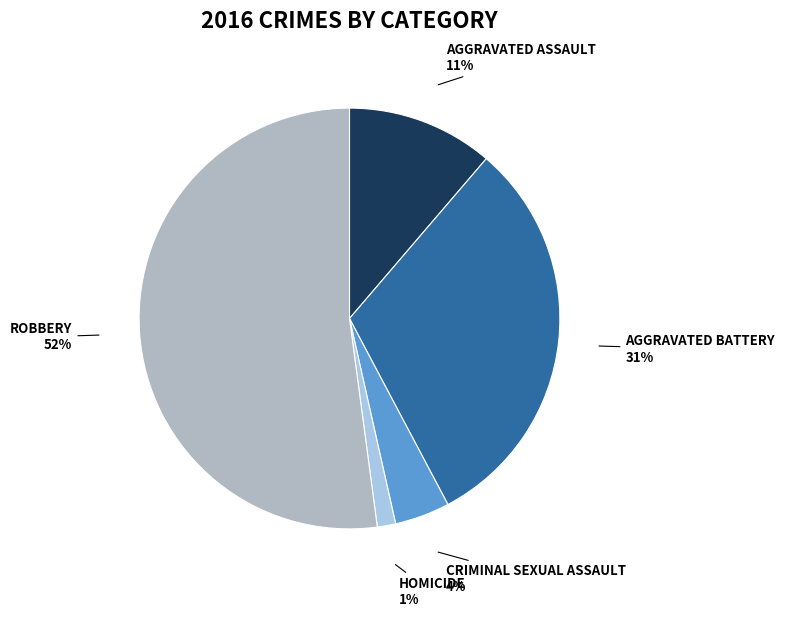

To the nearest percent, what is the average slice percentage?

20%